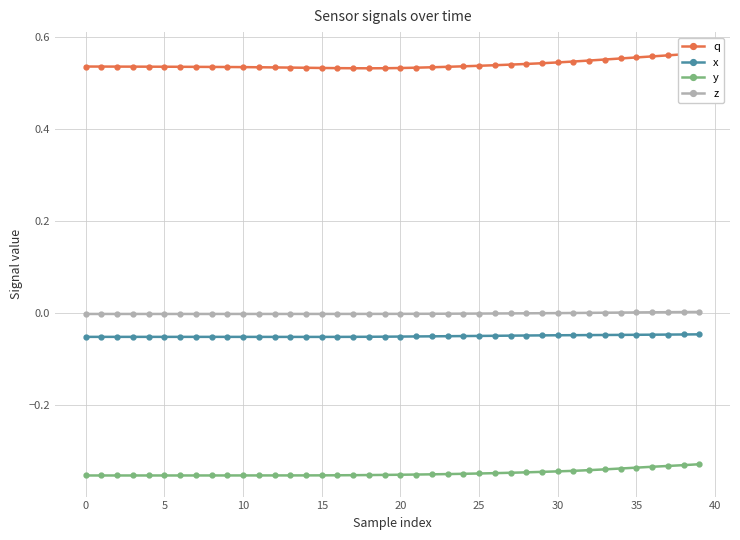

The q series shows 0.8 at 29. True or false?

False